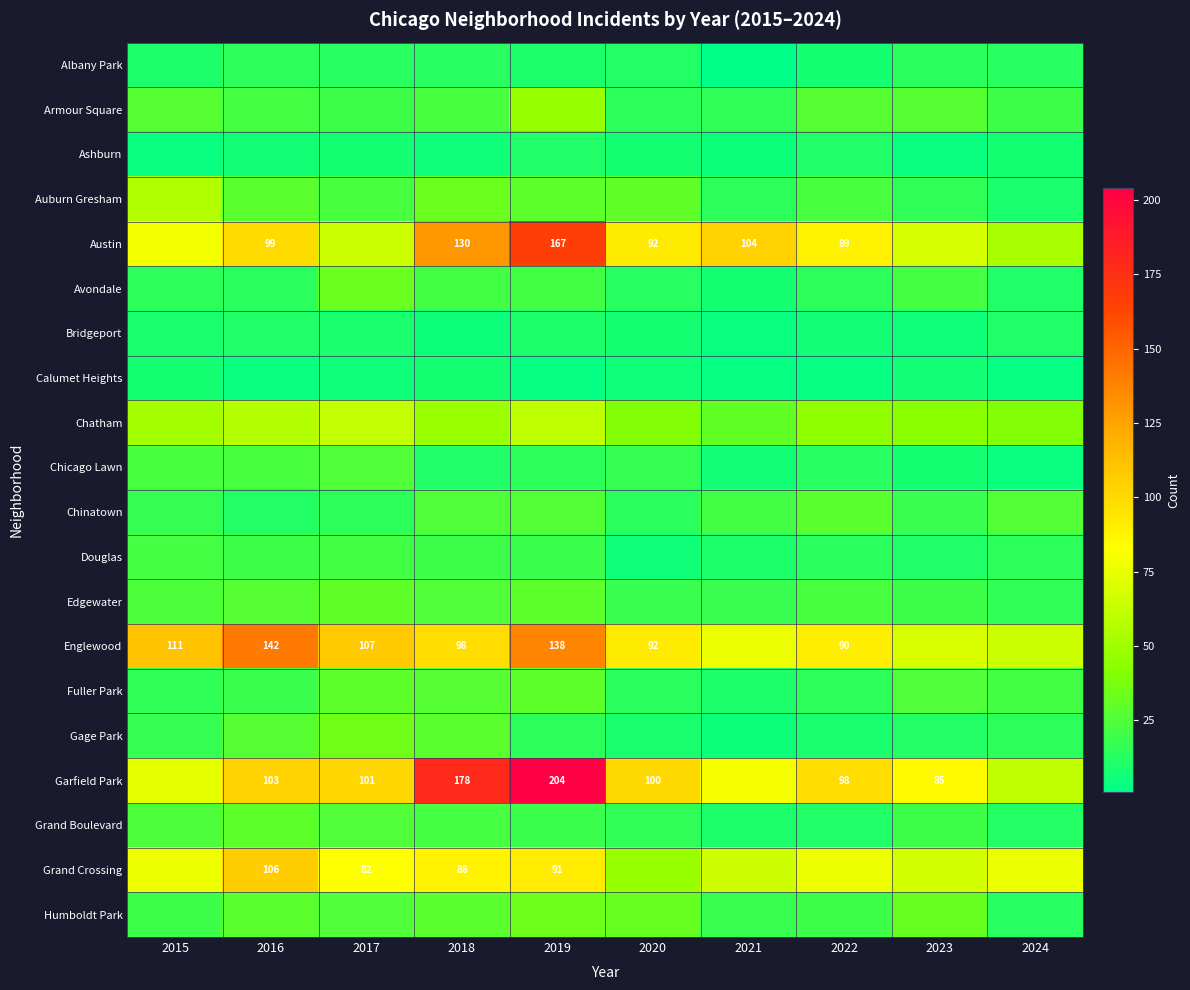

Rank the series by their maximum value, from highest to lowest.

Garfield Park, Austin, Englewood, Grand Crossing, Chatham, Auburn Gresham, Armour Square, Gage Park, Humboldt Park, Avondale, Edgewater, Fuller Park, Grand Boulevard, Chinatown, Chicago Lawn, Douglas, Albany Park, Ashburn, Bridgeport, Calumet Heights